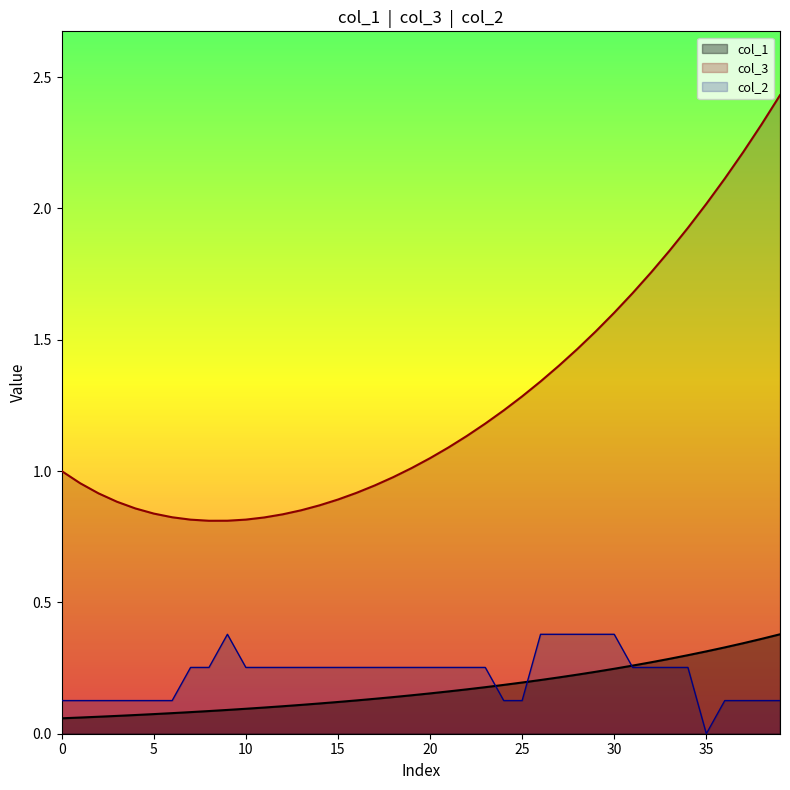

At how many categories does at least one series exceed 0?

40